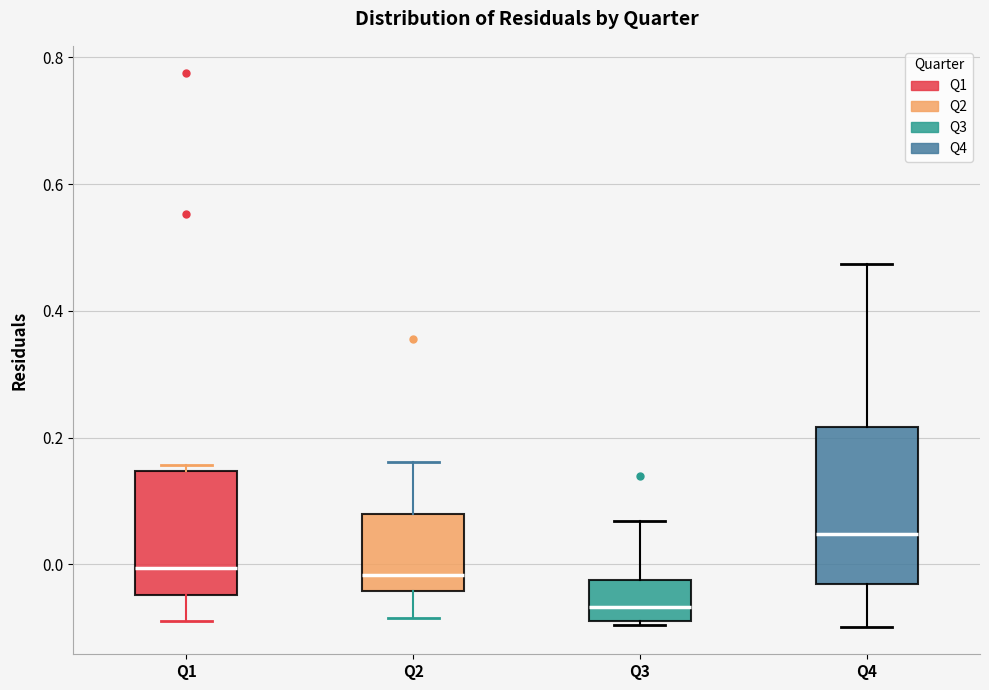

Which box is the tallest, from its lower edge to its upper edge?

Q4